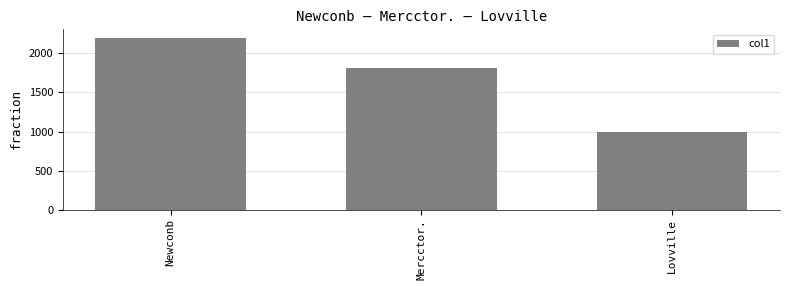

What is the average value?

1672.2